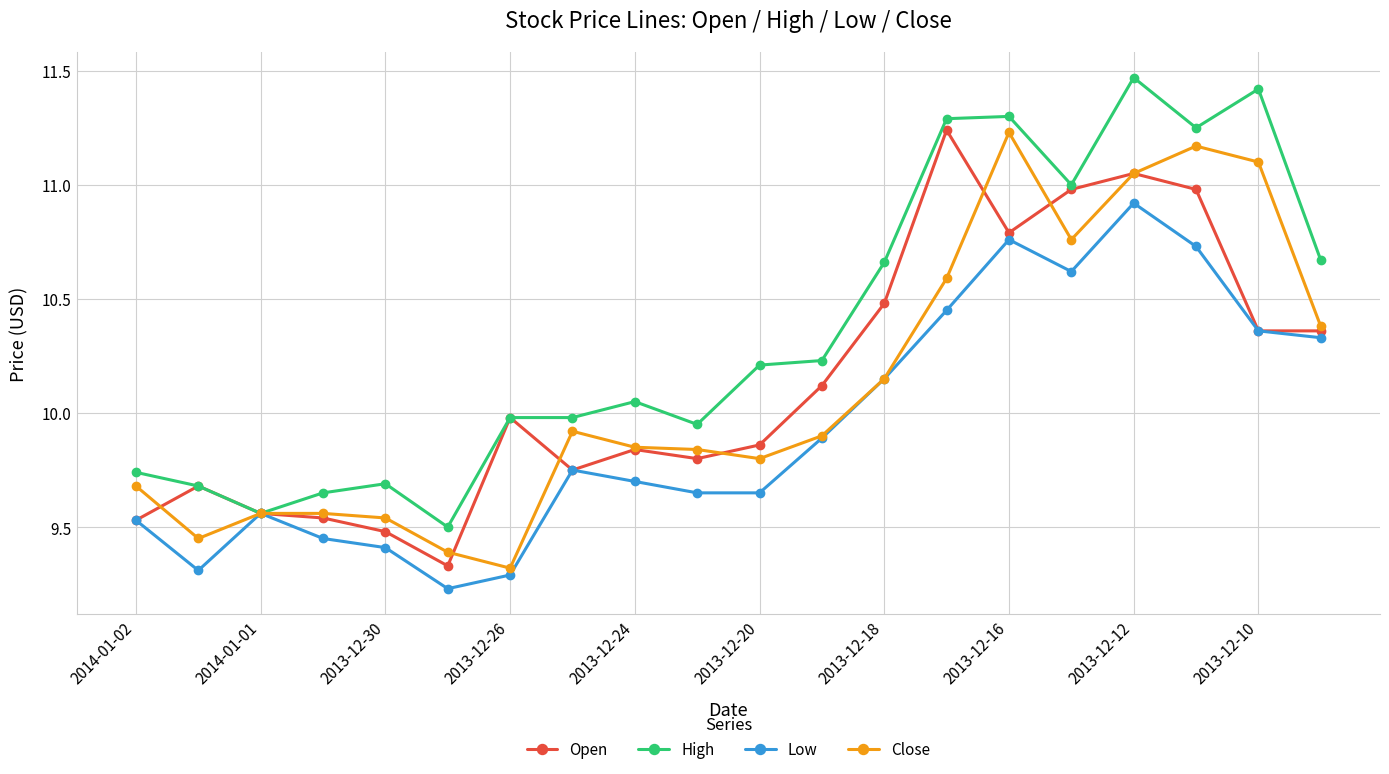

What is the highest value of the Low series?

10.9